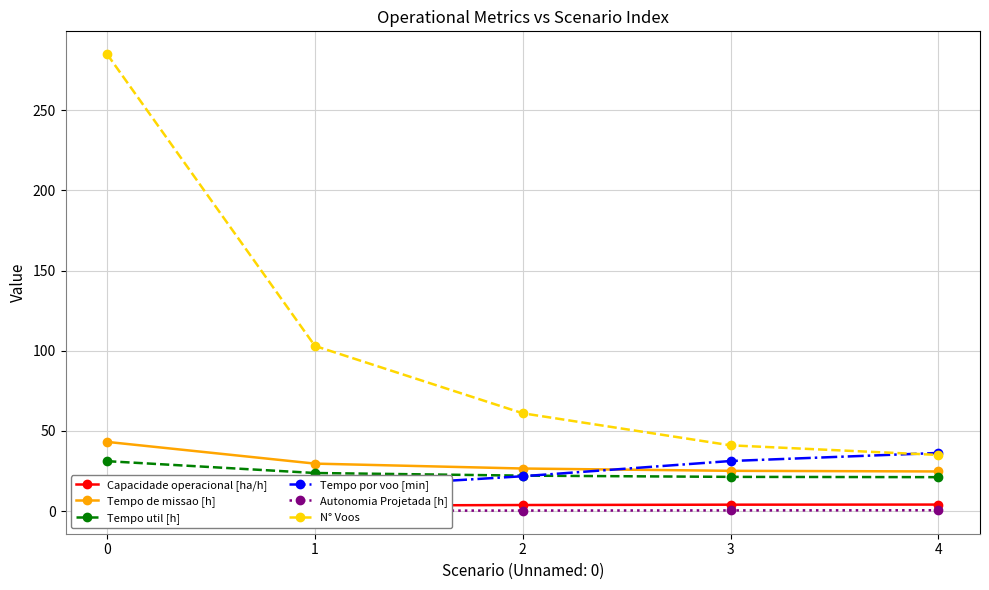

True or false: Tempo de missao [h] has more than 2 interior local peaks.

False